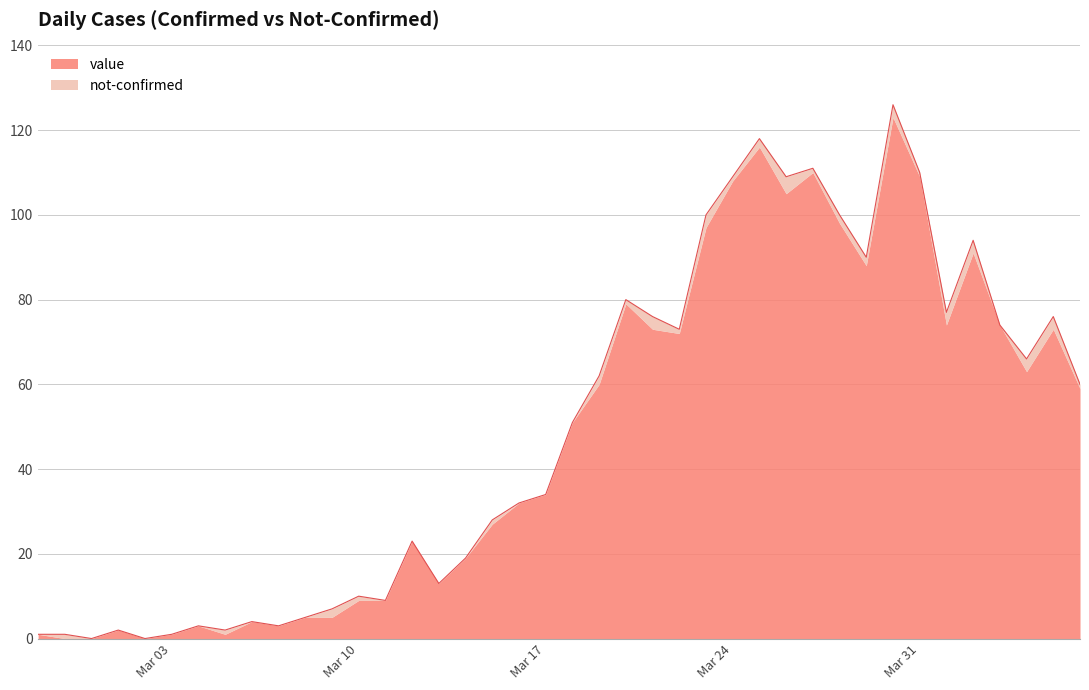

What is the label of the 2nd point from the right?

2020-04-05